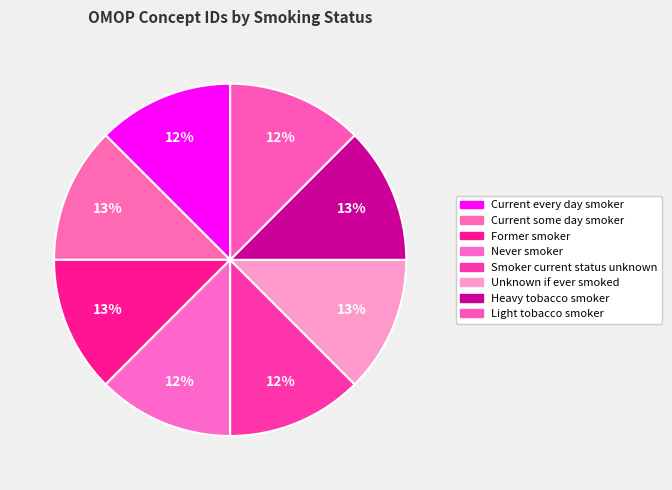

How many slices are in this pie chart?

8